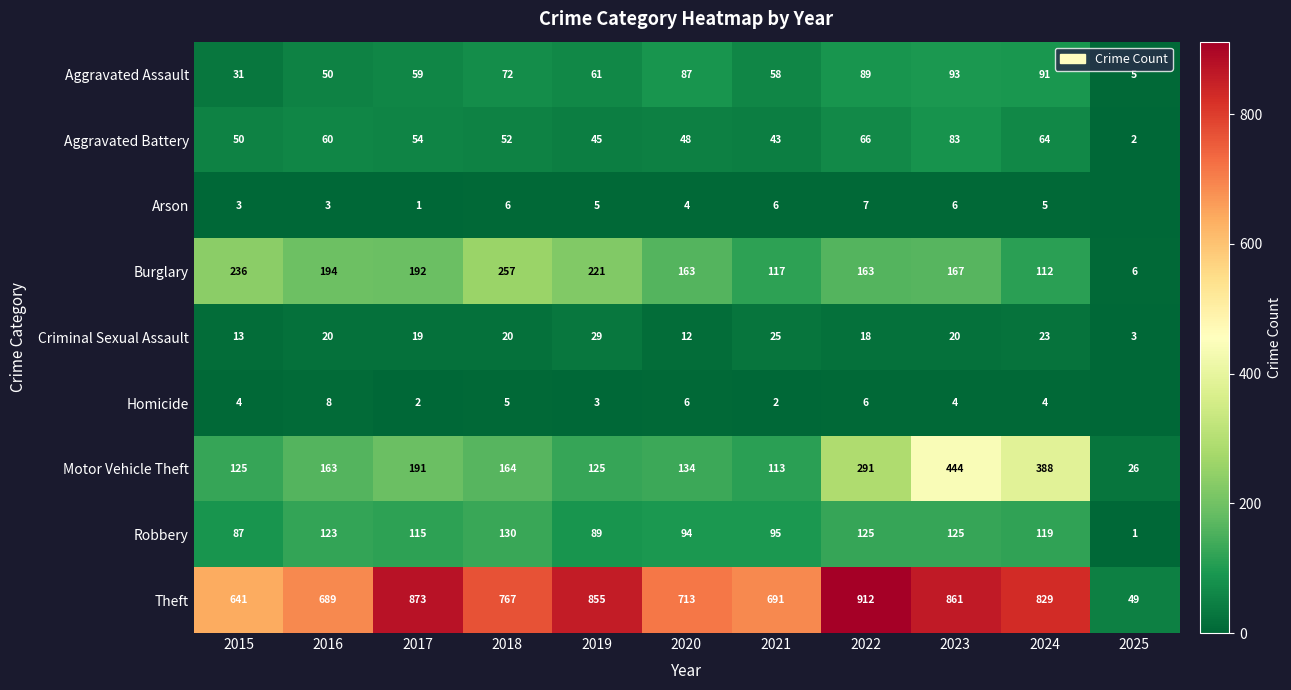

Is the value of Aggravated Assault at 2025 greater than the value of Motor Vehicle Theft at 2019?

No